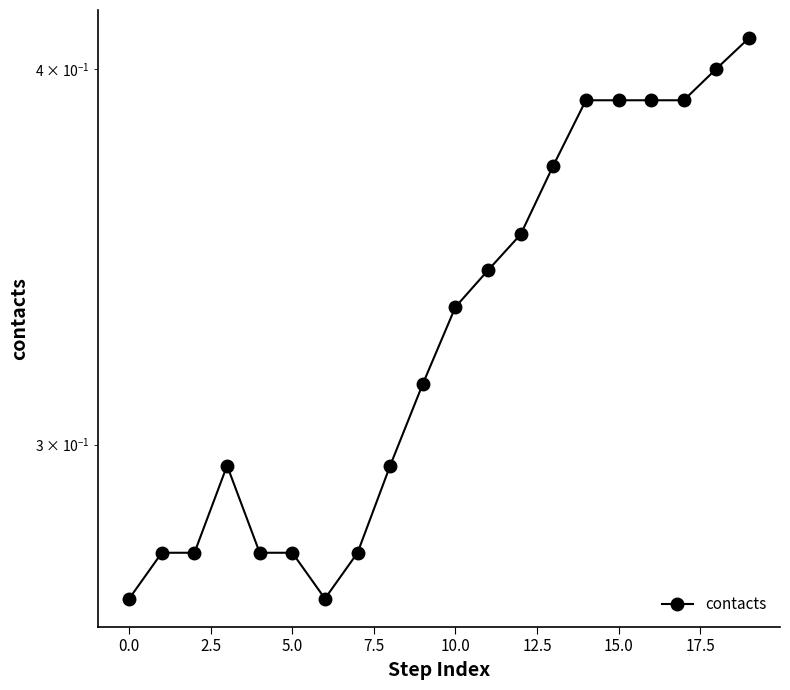

What is the value of the 1st point from the left?

0.3